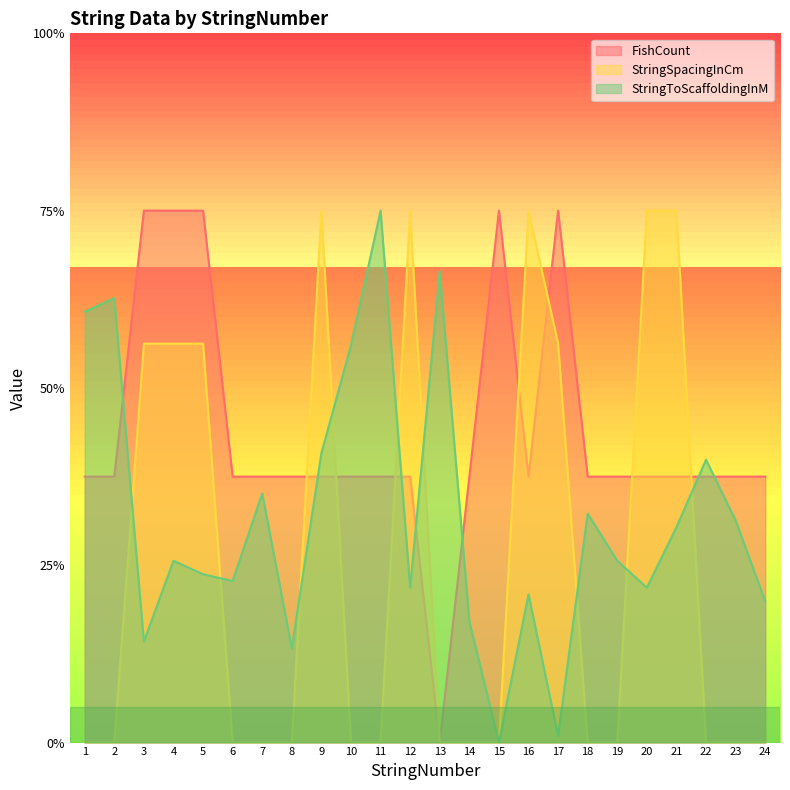

What is the difference between the StringToScaffoldingInM values at 22 and 11?

0.7